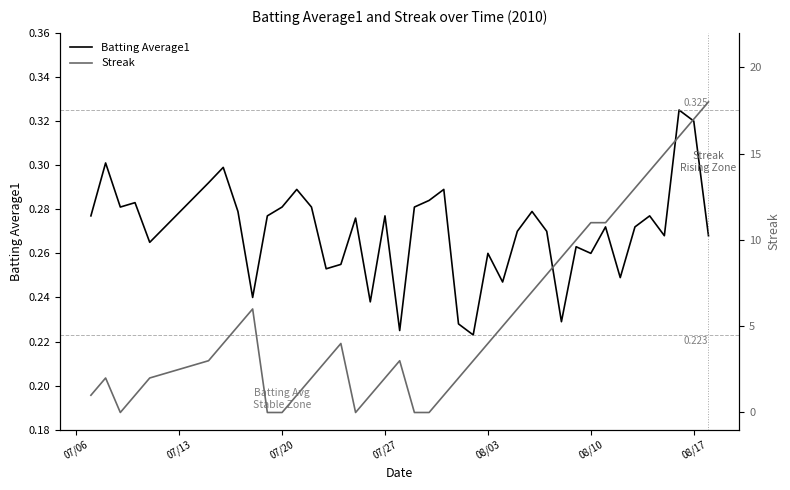

What is the difference between the second highest and minimum values in the Streak series?

17.0